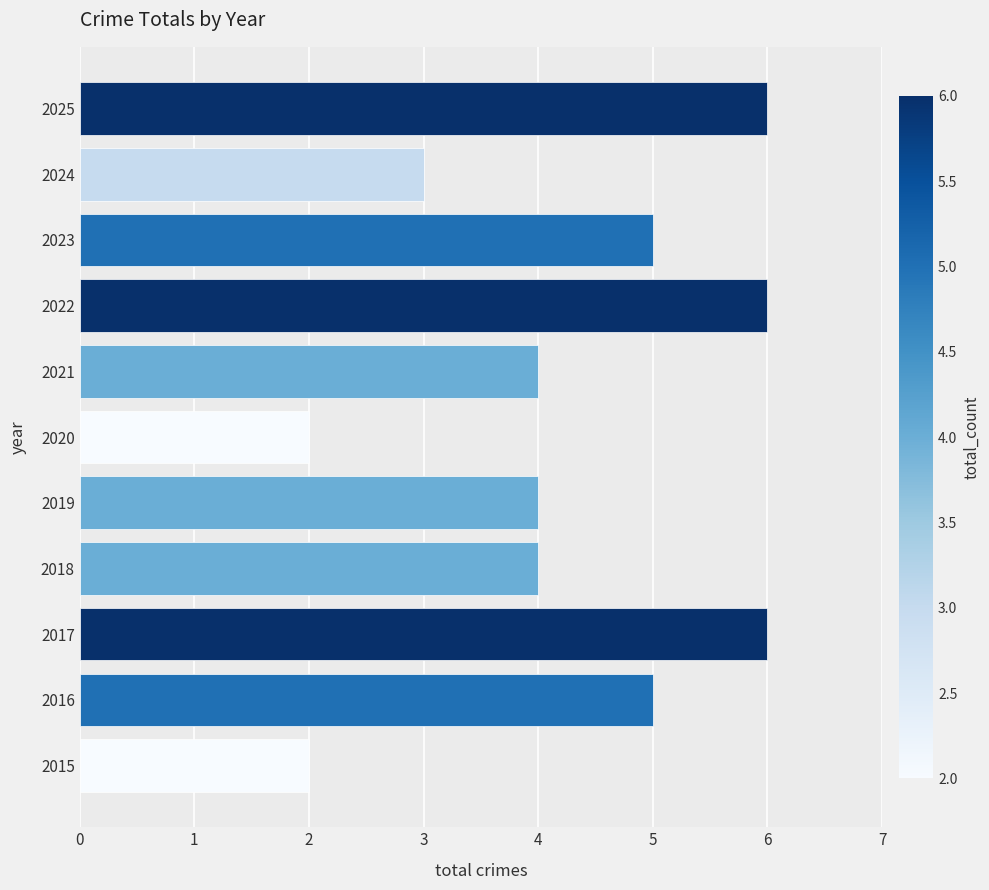

Reading bottom to top, what are all the values shown in this chart?

2	5	6	4	4	2	4	6	5	3	6